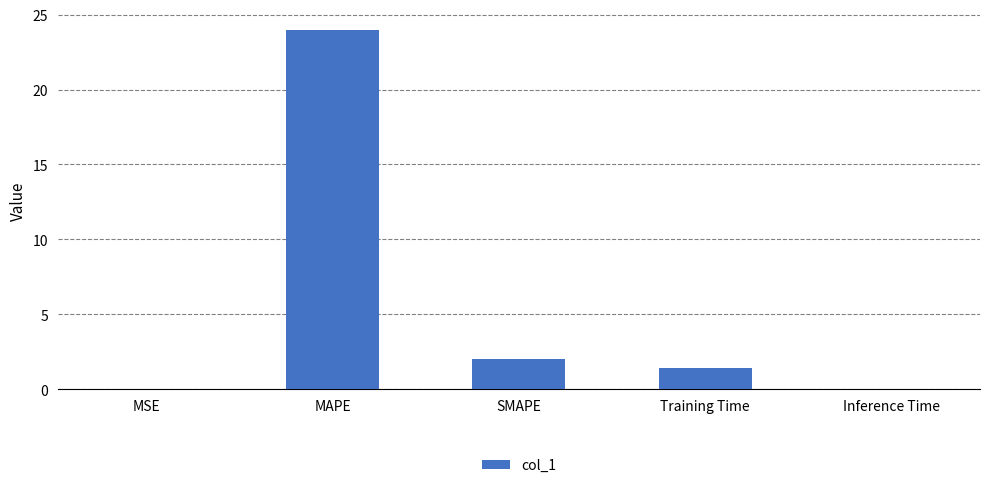

True or false: the data shows 1.4 at Training Time.

True